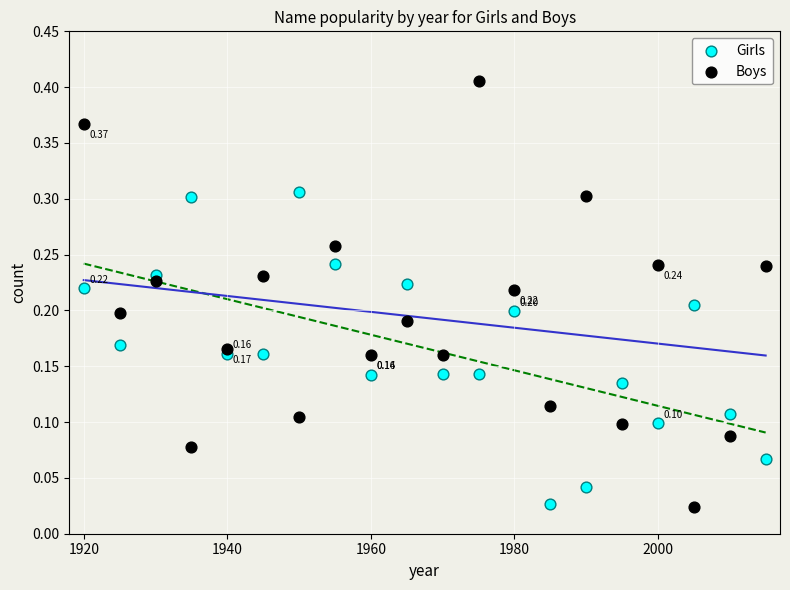

Which series contains the highest Y value?

Boys